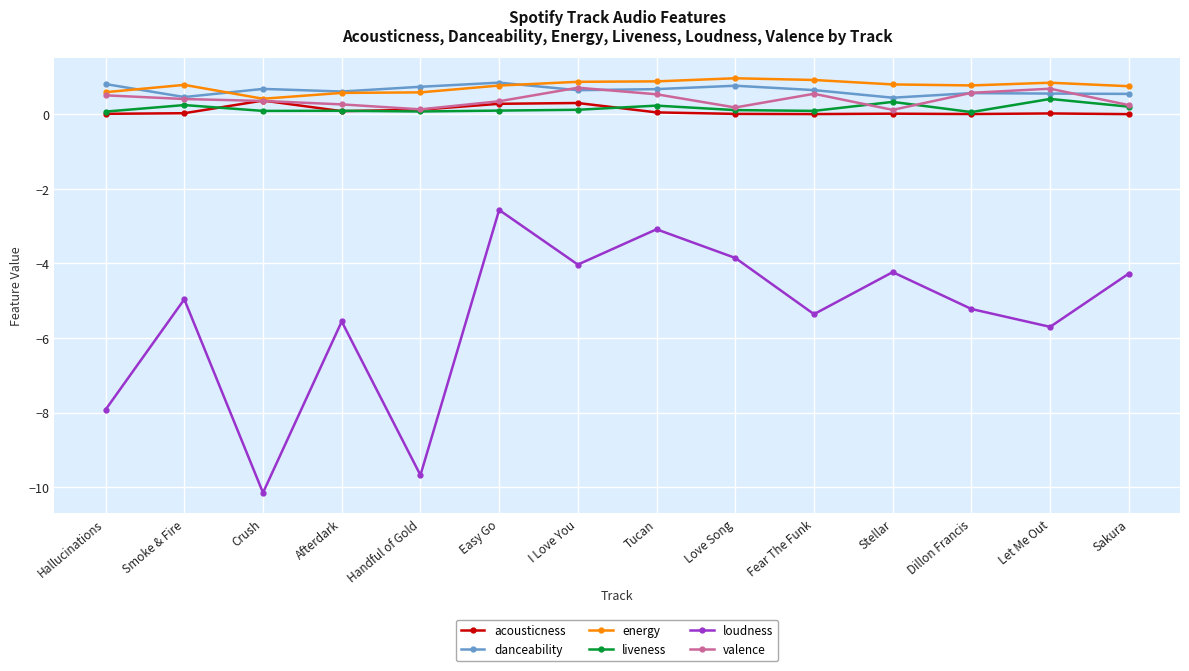

True or false: danceability and liveness cross at least once.

False